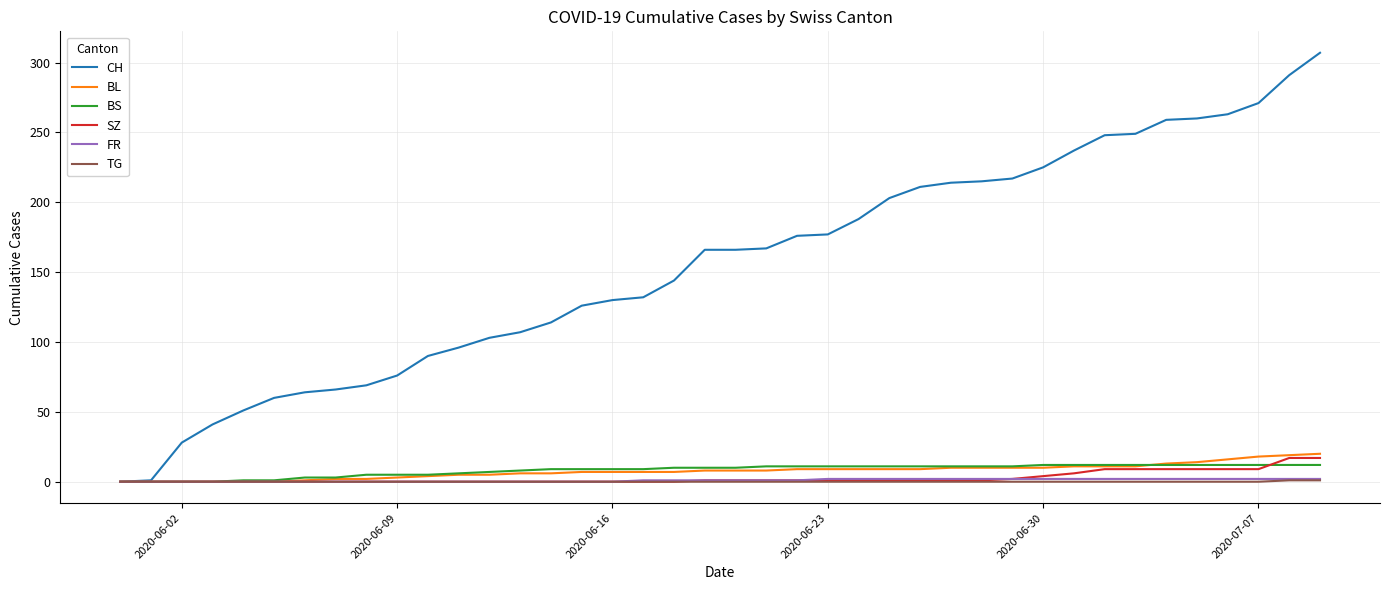

What is the sum of all BS values?

329